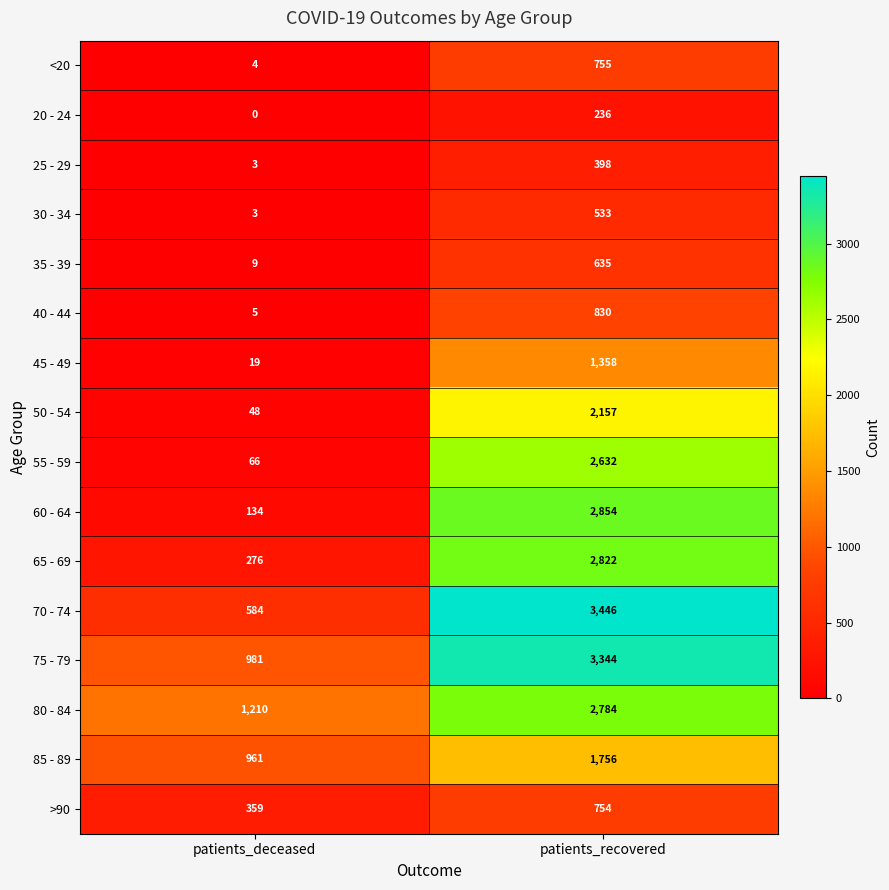

List the labels in order of 45 - 49 value, largest first.

patients_recovered, patients_deceased